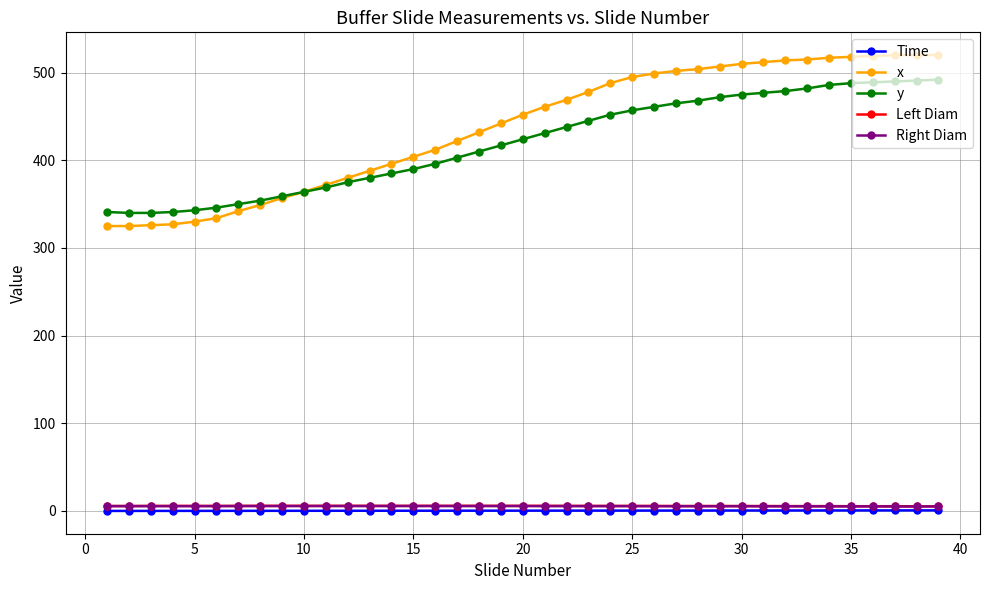

What is the value of the x point at the 11th from the left?

372.0